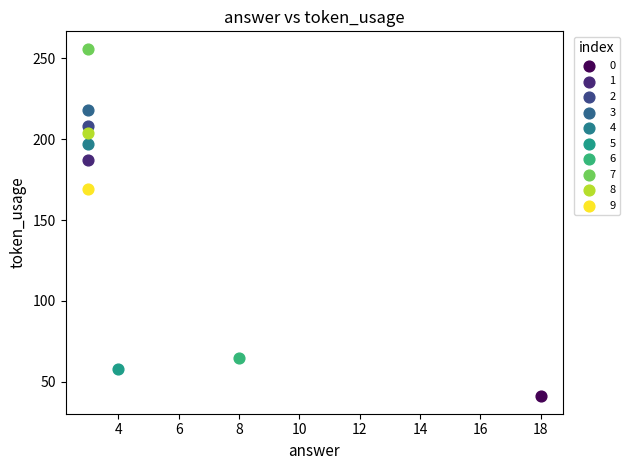

What are all the series names shown in the legend?

0, 1, 2, 3, 4, 5, 6, 7, 8, 9